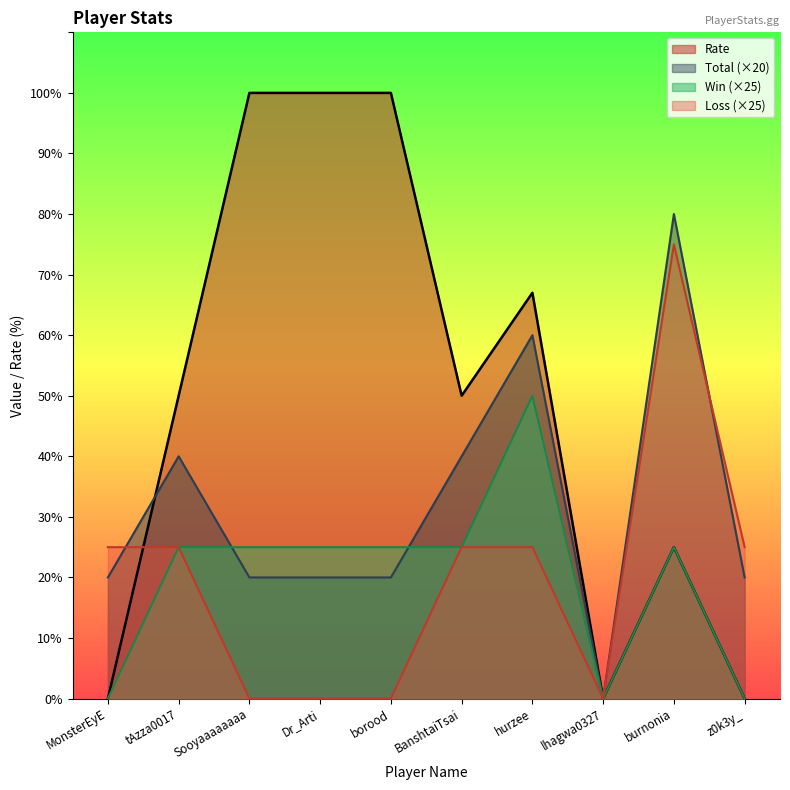

How many interior local peaks does the Rate series have?

2